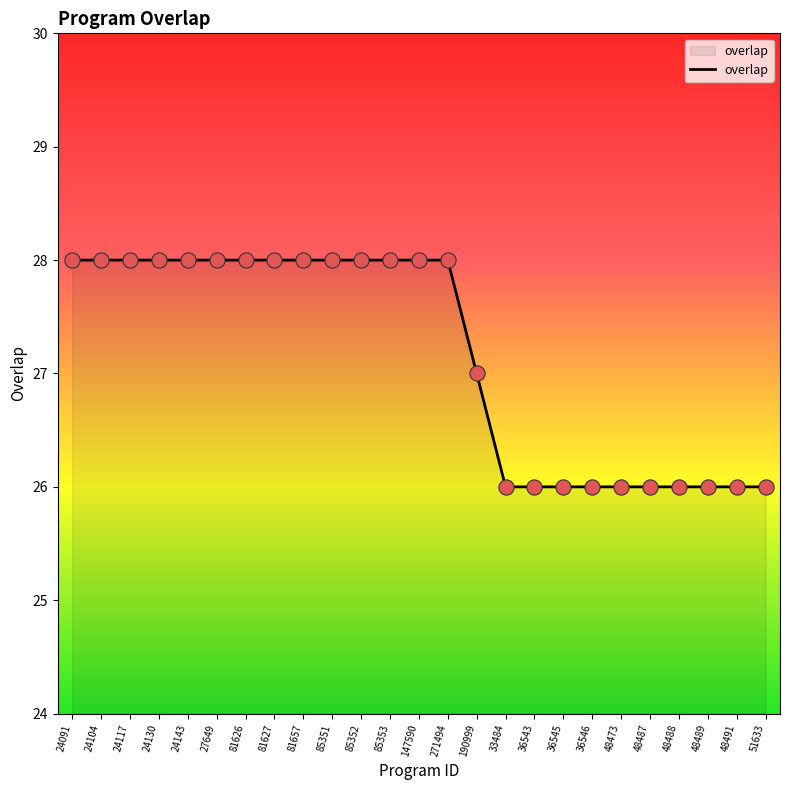

Approximately how many times larger is the value at 48489 compared to 24117?

0.9